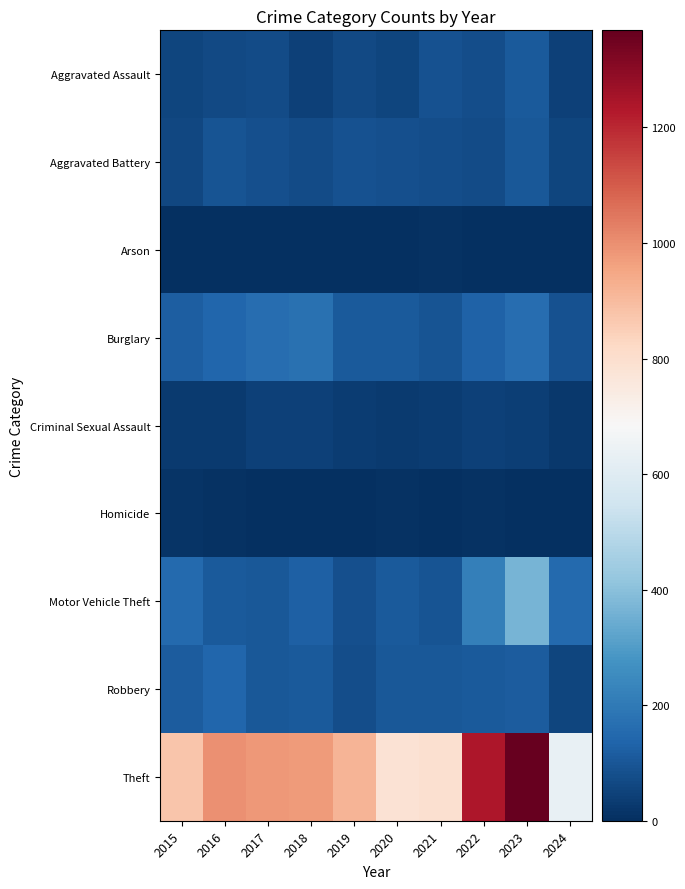

At which category does the chart reach its minimum across all series?

2019